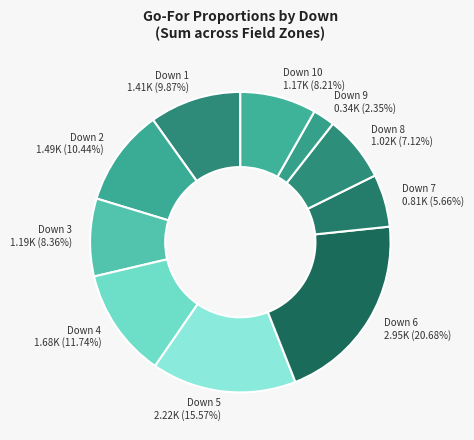

Does Down 10 1.17K (8.21%) represent more than half of the total?

No